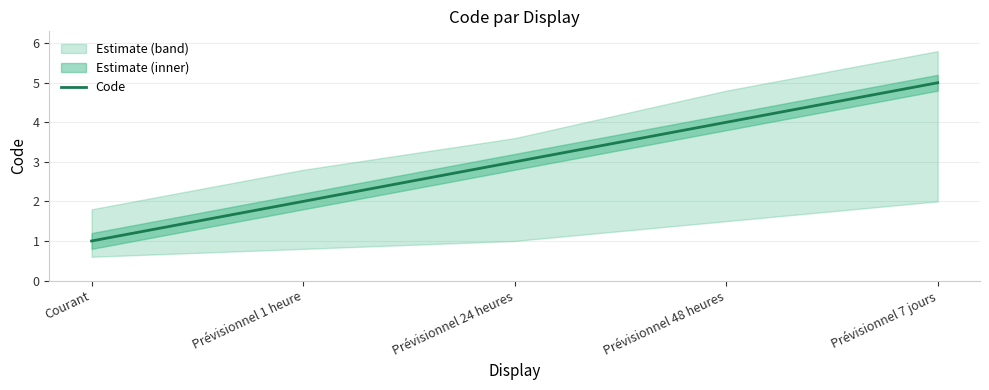

How many categories are shown in the chart?

5